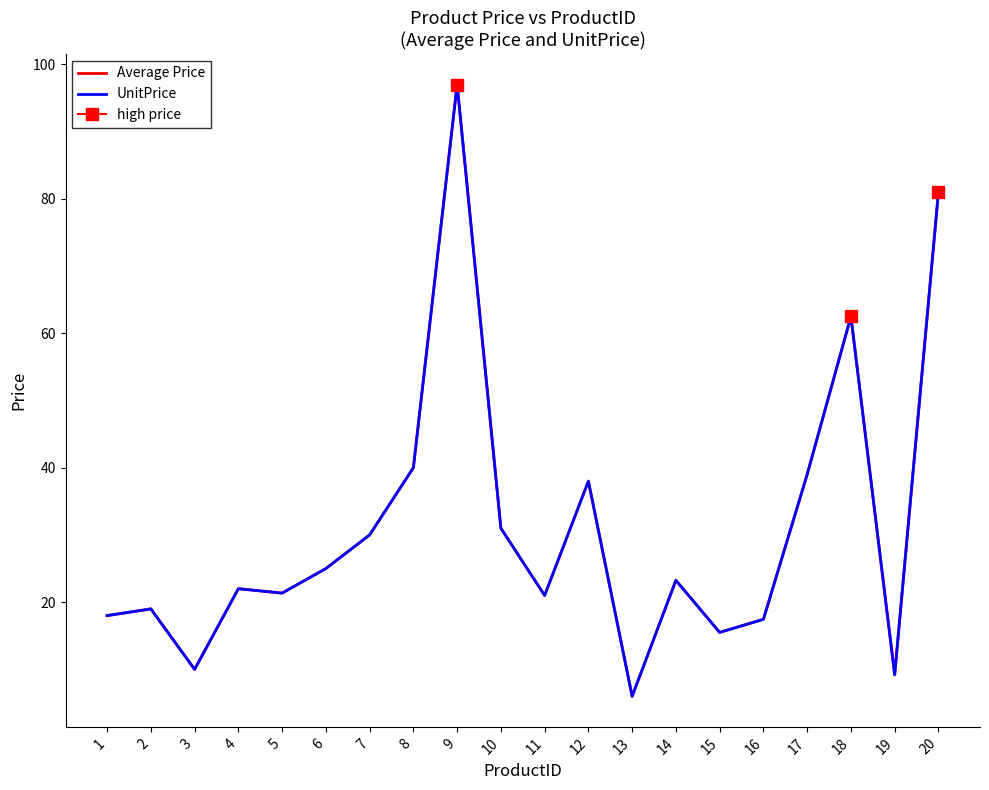

In Average Price, how many points are lower than both neighbors (excluding endpoints)?

6